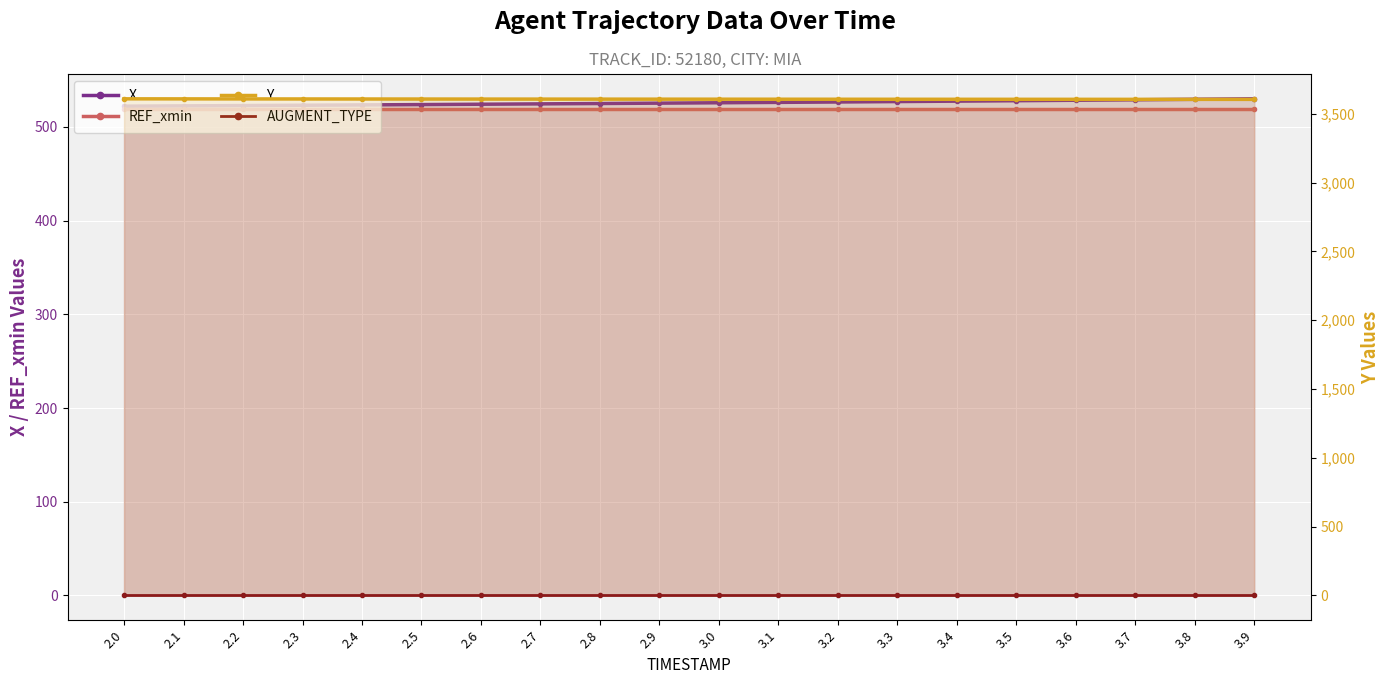

At which category is the sum across all series the highest?

3.9